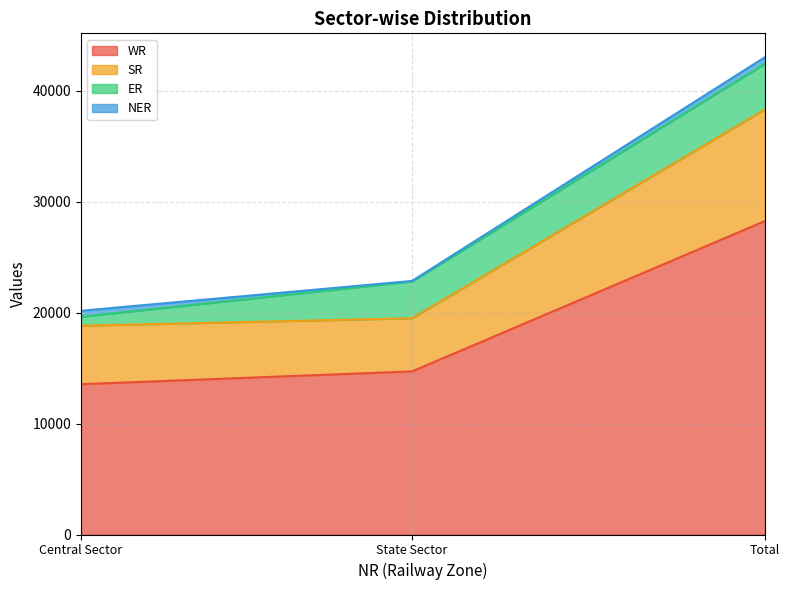

At how many categories does at least one series exceed 37306?

1